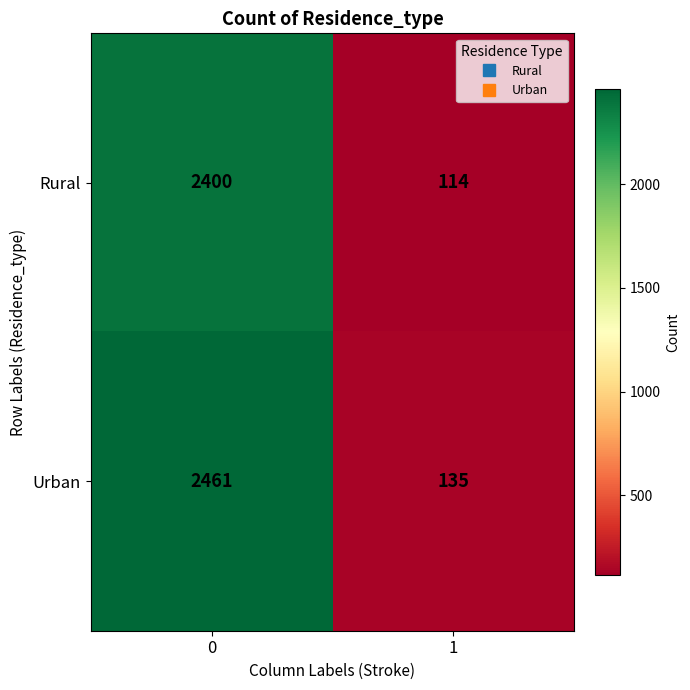

At how many categories does at least one series exceed 2052?

1